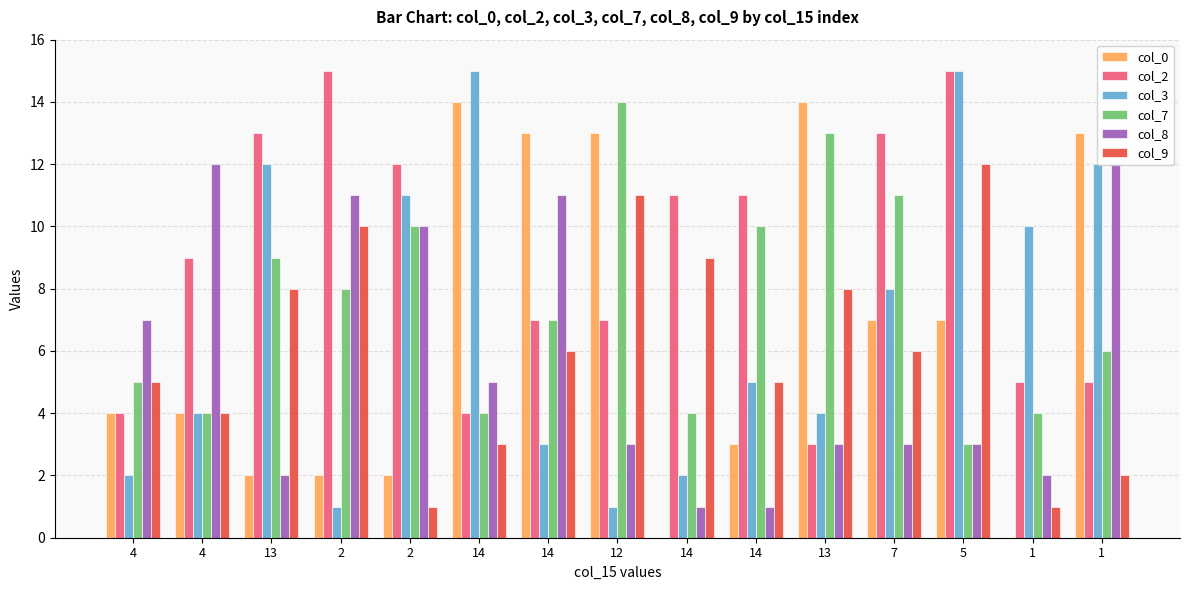

Are the bars horizontal?

No